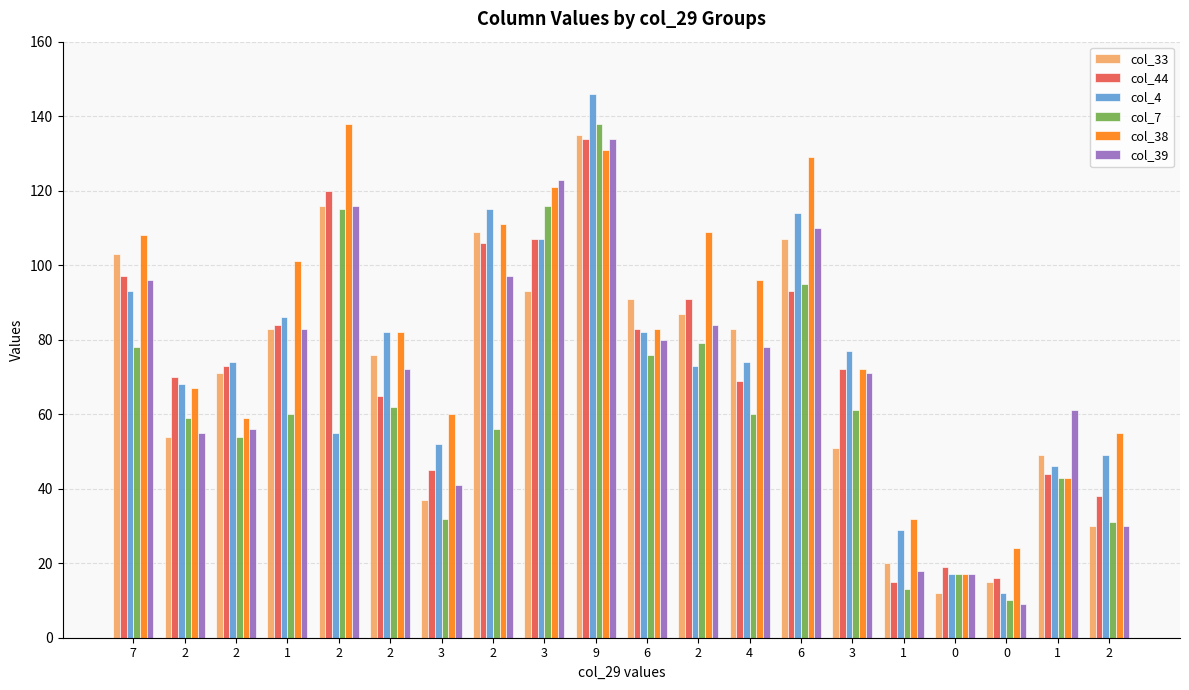

At which category is the sum across all series the highest?

9